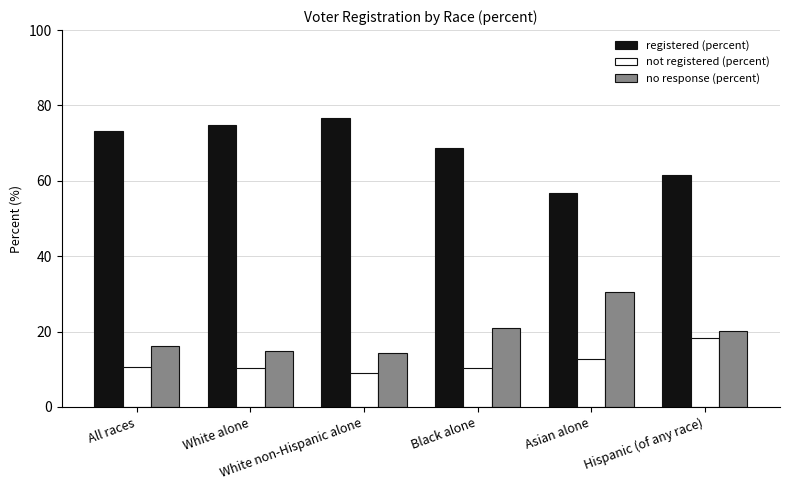

Rank the series at Black alone from highest to lowest value.

registered (percent), no response (percent), not registered (percent)